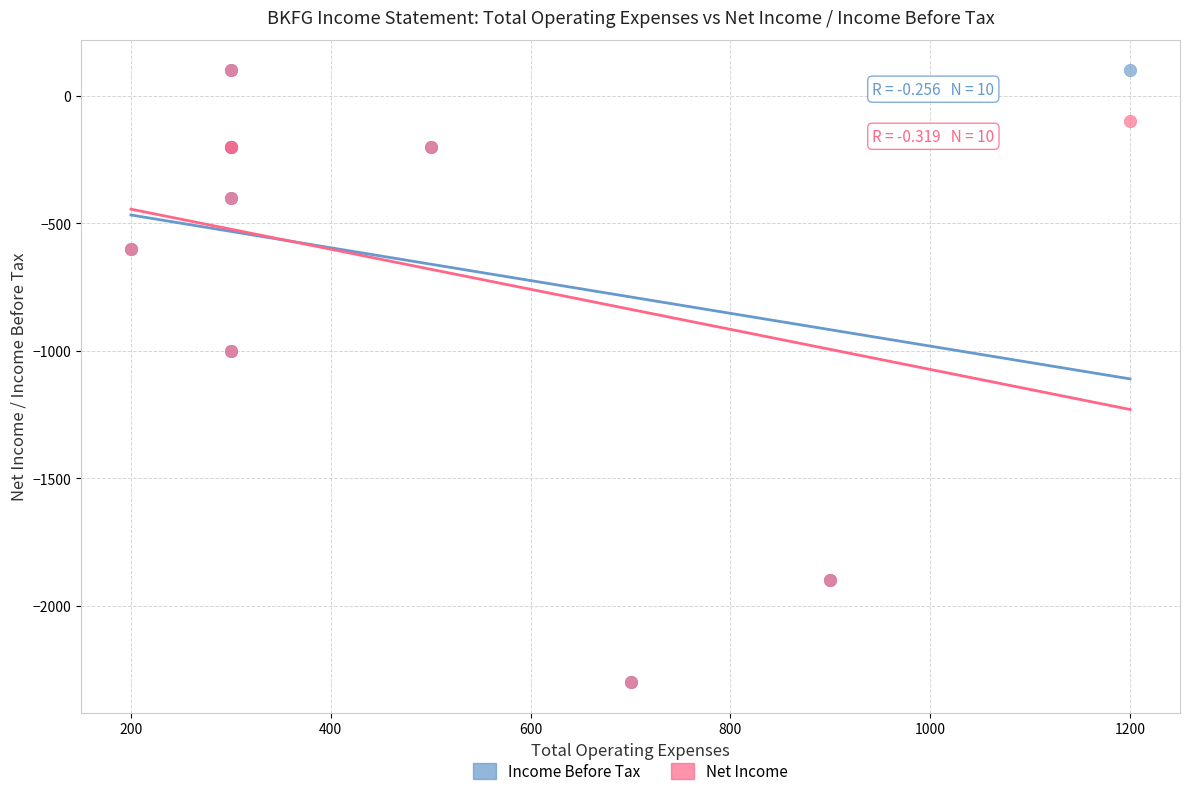

What are all the series names shown in the legend?

Income Before Tax, Net Income